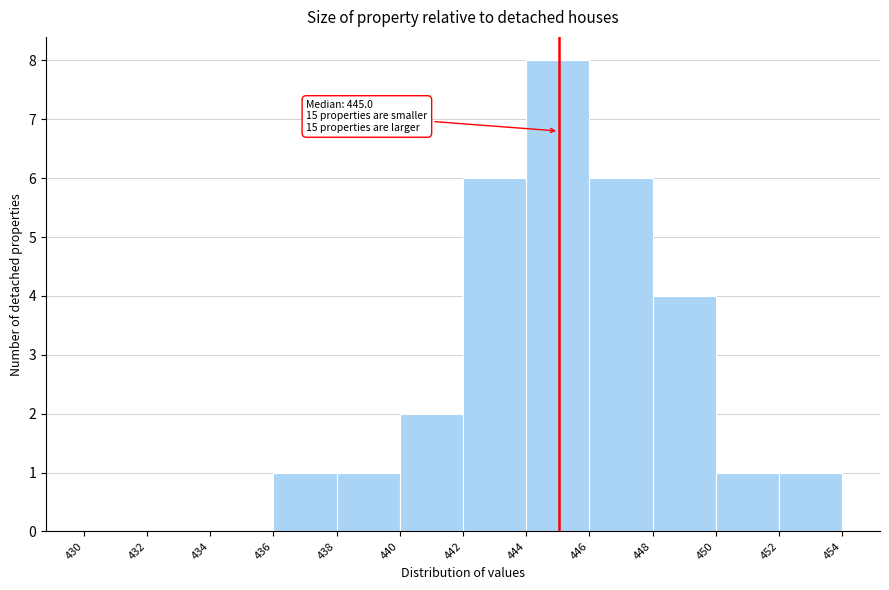

Over which range of the x-axis is the bar tallest?

444 to 446